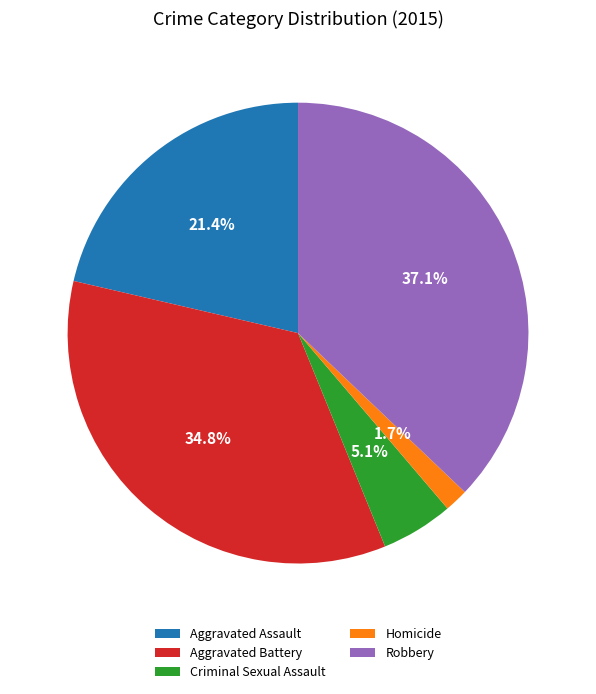

Is it true that Aggravated Battery is 48% of the pie?

False